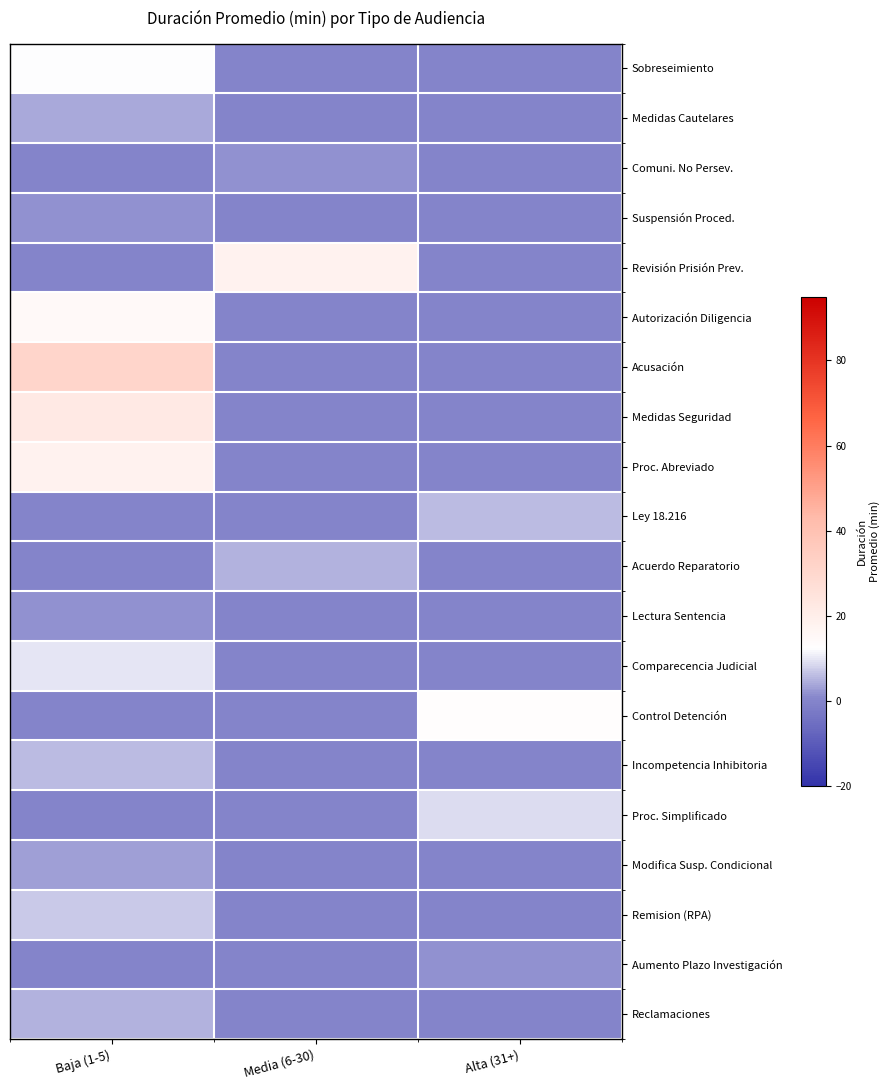

Reading left to right, list all the values displayed in this chart.

Sobreseimiento: Baja (1-5)=12	Media (6-30)=0	Alta (31+)=0
Medidas Cautelares: Baja (1-5)=4	Media (6-30)=0	Alta (31+)=0
Comuni. No Persev.: Baja (1-5)=0	Media (6-30)=2	Alta (31+)=0
Suspensión Proced.: Baja (1-5)=2	Media (6-30)=0	Alta (31+)=0
Revisión Prisión Prev.: Baja (1-5)=0	Media (6-30)=18	Alta (31+)=0
Autorización Diligencia: Baja (1-5)=15	Media (6-30)=0	Alta (31+)=0
Acusación: Baja (1-5)=31	Media (6-30)=0	Alta (31+)=0
Medidas Seguridad: Baja (1-5)=22	Media (6-30)=0	Alta (31+)=0
Proc. Abreviado: Baja (1-5)=18	Media (6-30)=0	Alta (31+)=0
Ley 18.216: Baja (1-5)=0	Media (6-30)=0	Alta (31+)=6
Acuerdo Reparatorio: Baja (1-5)=0	Media (6-30)=5	Alta (31+)=0
Lectura Sentencia: Baja (1-5)=2	Media (6-30)=0	Alta (31+)=0
Comparecencia Judicial: Baja (1-5)=10	Media (6-30)=0	Alta (31+)=0
Control Detención: Baja (1-5)=0	Media (6-30)=0	Alta (31+)=13
Incompetencia Inhibitoria: Baja (1-5)=6	Media (6-30)=0	Alta (31+)=0
Proc. Simplificado: Baja (1-5)=0	Media (6-30)=0	Alta (31+)=9
Modifica Susp. Condicional: Baja (1-5)=3	Media (6-30)=0	Alta (31+)=0
Remision (RPA): Baja (1-5)=7	Media (6-30)=0	Alta (31+)=0
Aumento Plazo Investigación: Baja (1-5)=0	Media (6-30)=0	Alta (31+)=2
Reclamaciones: Baja (1-5)=5	Media (6-30)=0	Alta (31+)=0